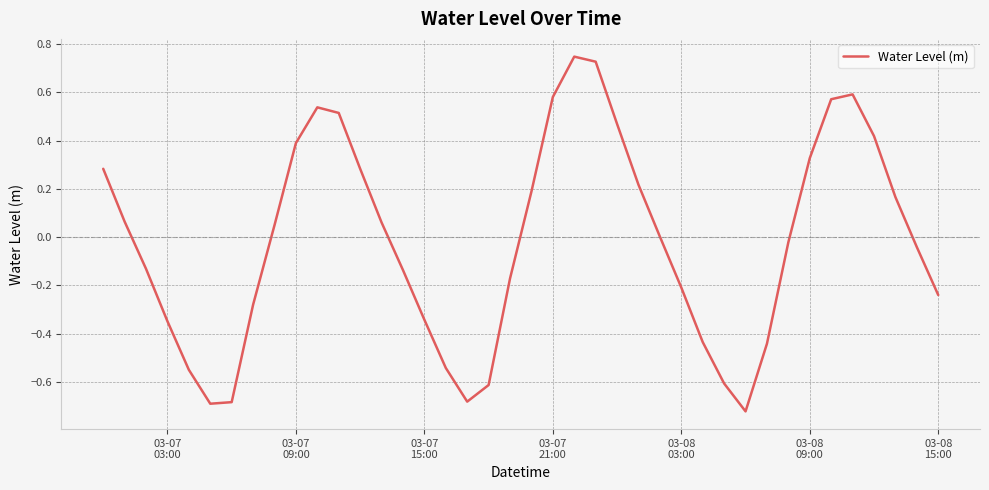

How many interior local peaks (higher than both neighbors) does the data have?

3